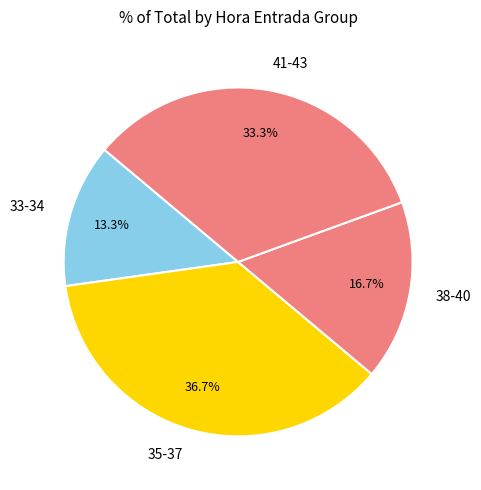

What is the largest slice in the pie chart?

35-37